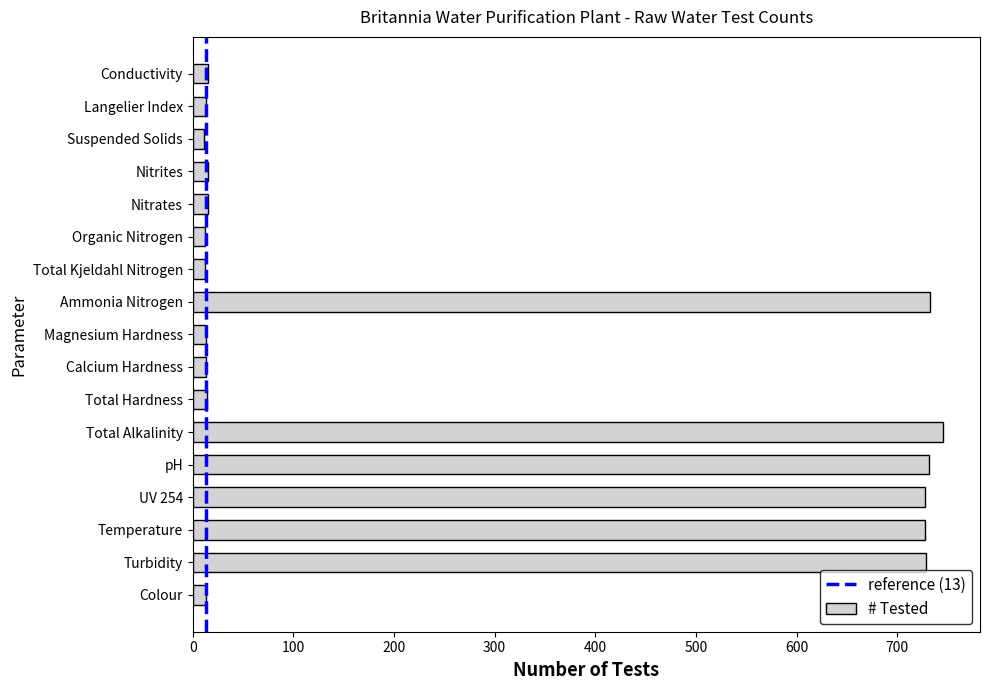

Is it true that the value at UV 254 is 468?

False